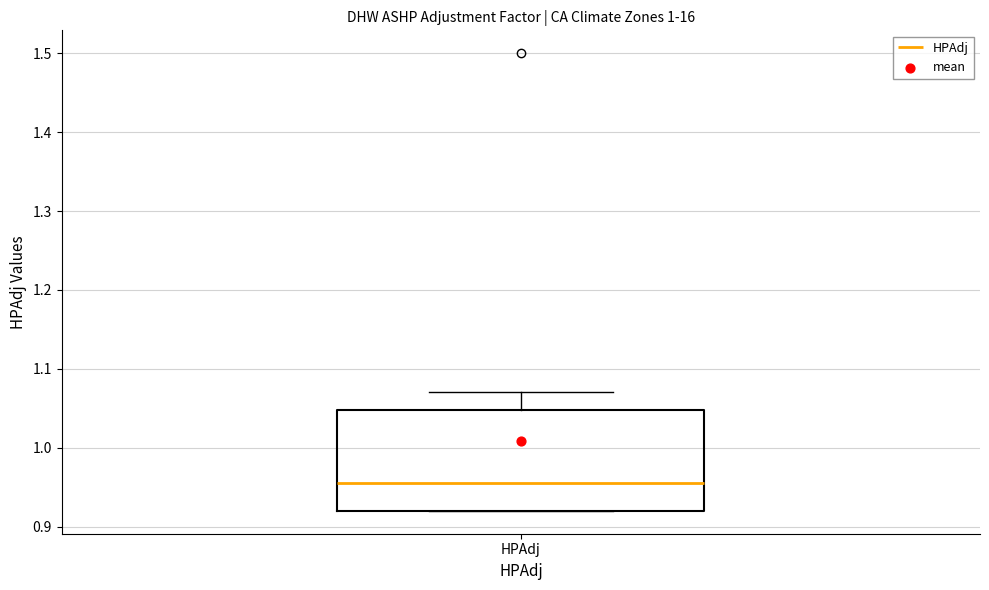

Read this box plot against the y-axis: the position of the median line, the range covered by the box, and the ends of both whiskers. The values are not printed on the chart, so give them approximately, as read against the axis.

median 0.96, box 0.92 to 1.05, whiskers 0.92 to 1.07